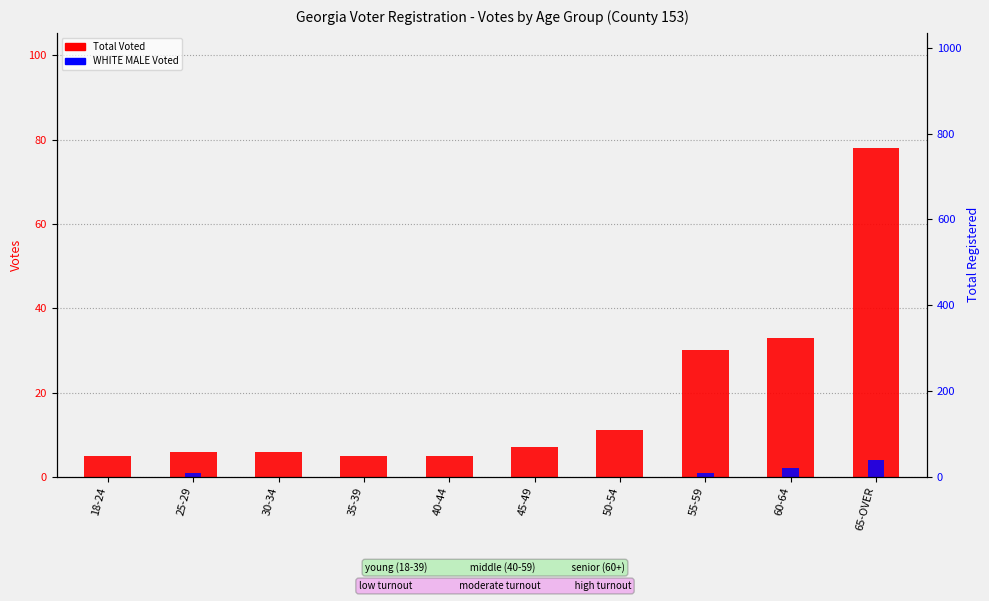

True or false: WHITE MALE Voted has a value of 0 at 18-24.

True